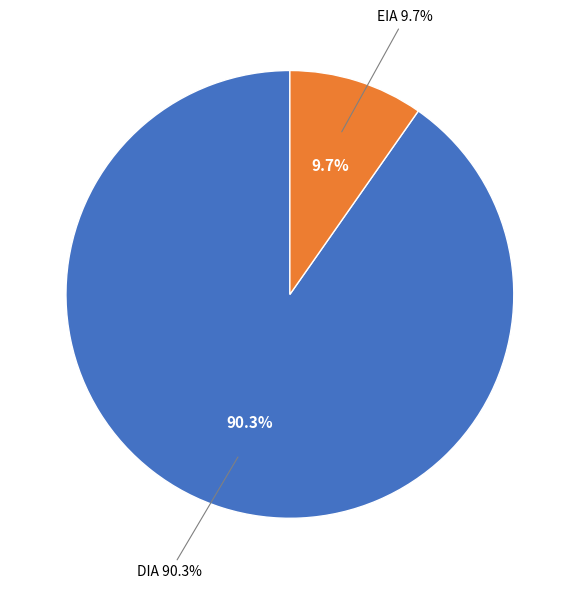

Combined, do DIA and EIA account for over 50%?

Yes